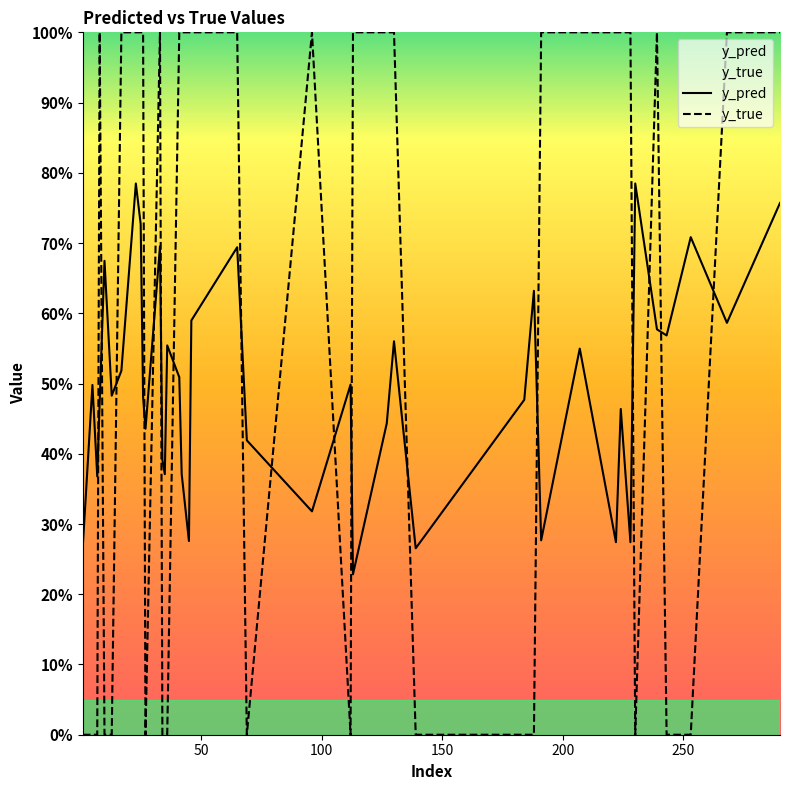

At how many categories does at least one series exceed 0?

40